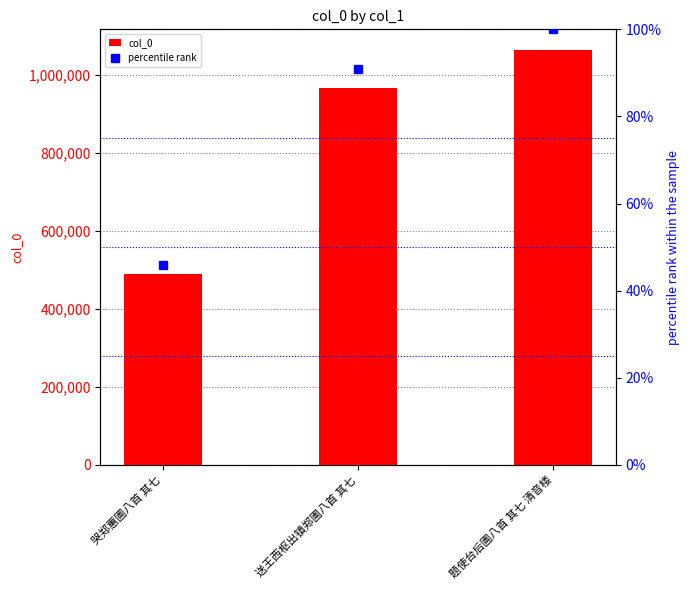

What are all the series names shown in the legend?

col_0, percentile rank